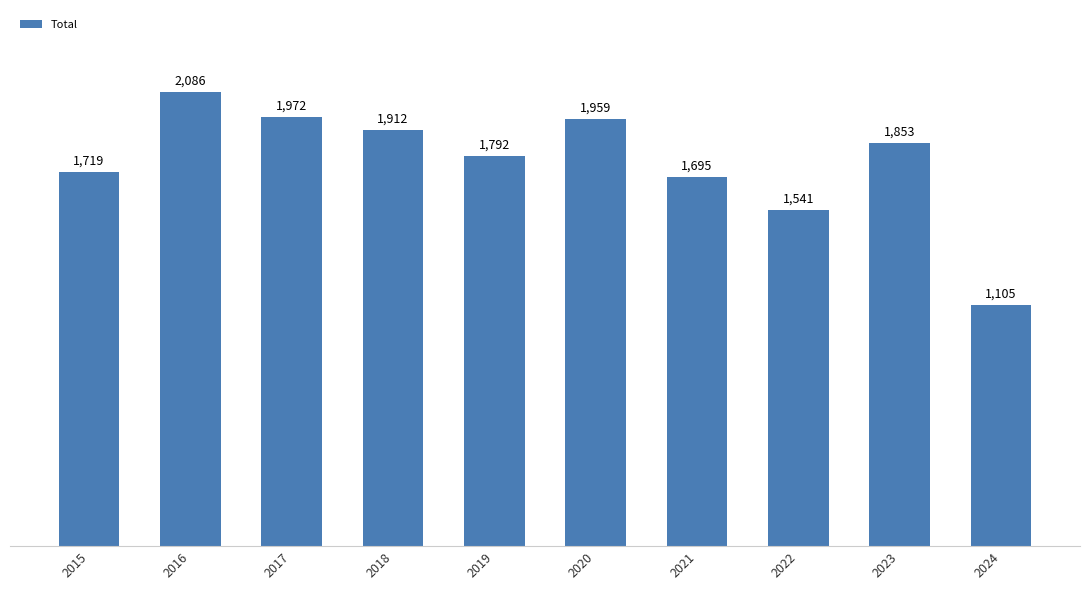

Where is the data nearest to the value 1595?

2022